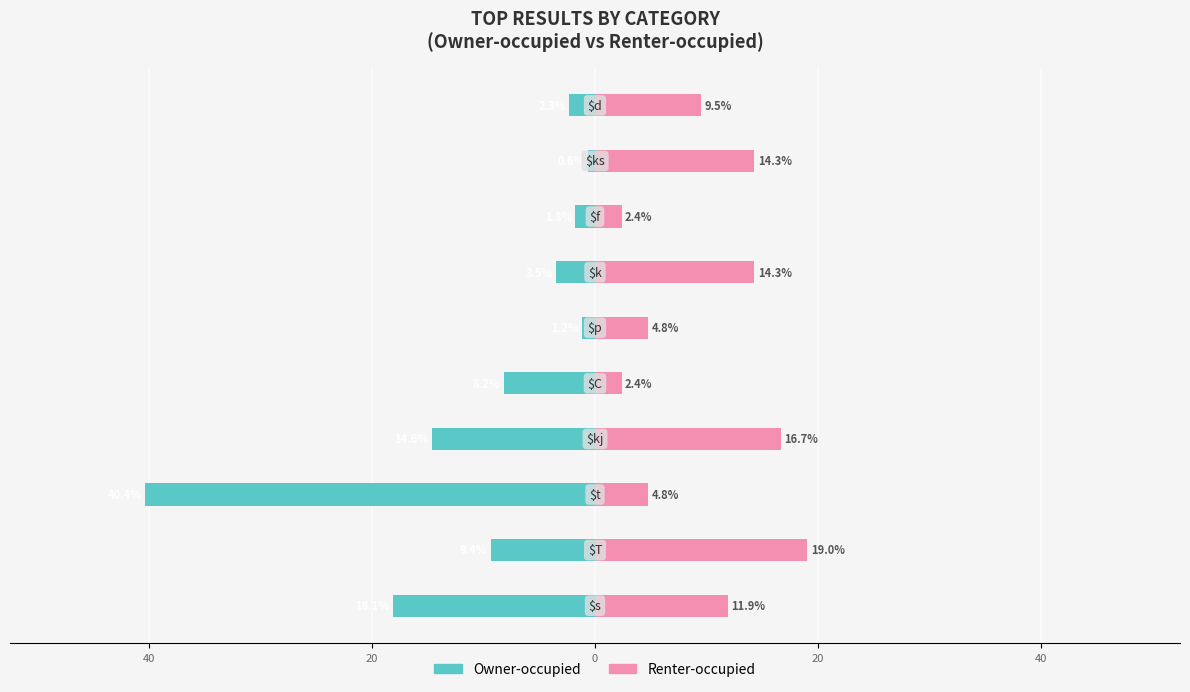

Which series has the largest total across all categories?

Renter-occupied